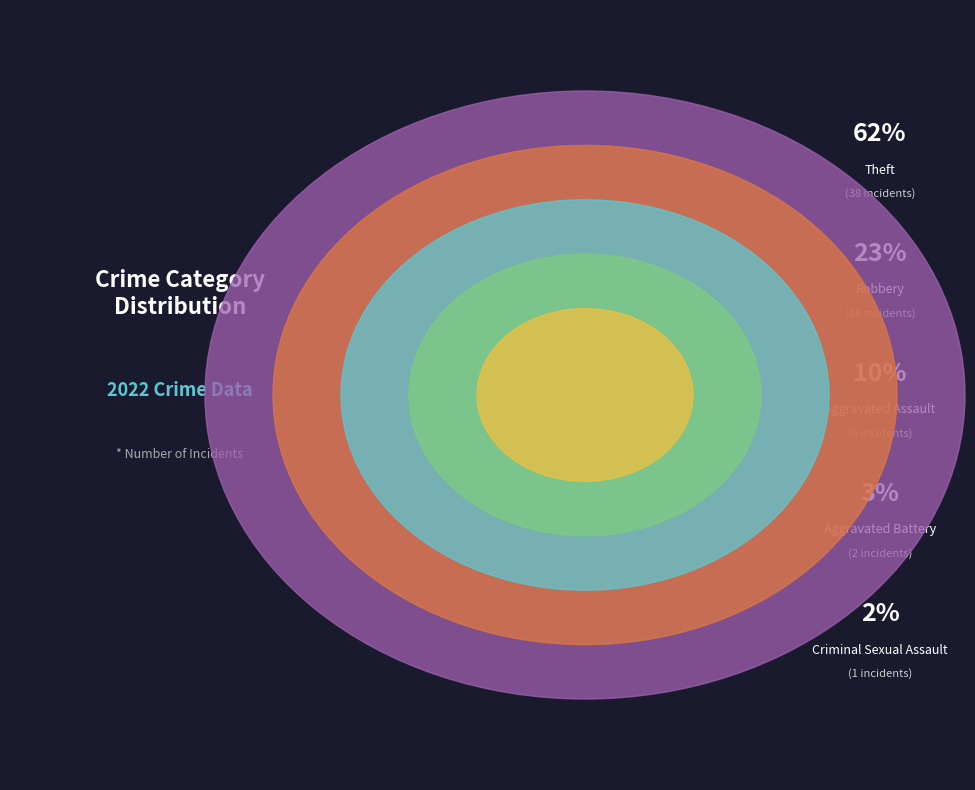

How many segments does this pie chart have?

5